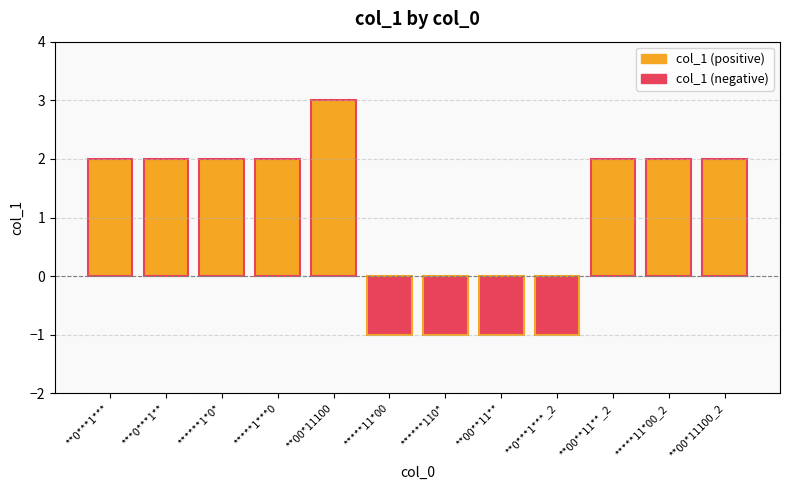

Reading left to right, list all the values displayed in this chart.

**0***1***=2	***0***1**=2	******1*0*=2	*****1***0=2	**00*11100=3	*****11*00=-1	******110*=-1	**00**11**=-1	**0***1***_2=-1	**00**11**_2=2	*****11*00_2=2	**00*11100_2=2